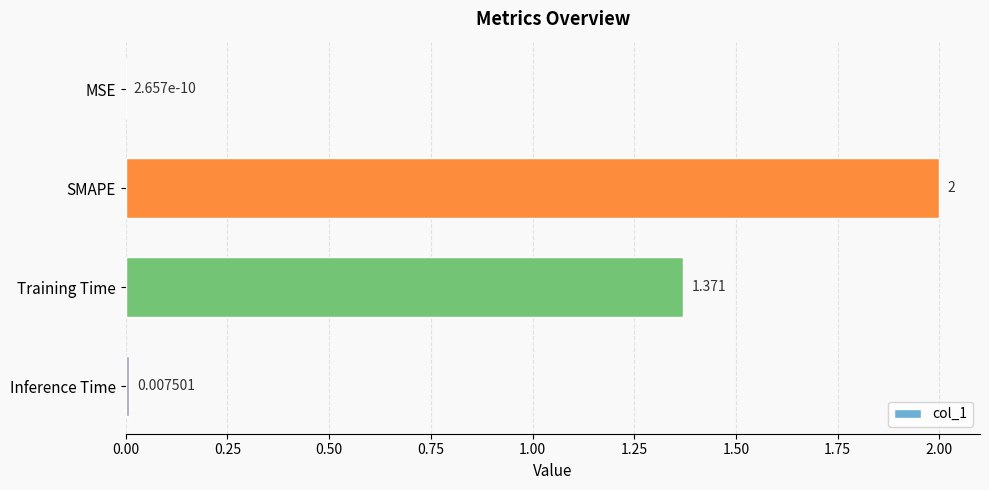

Which has a higher value, SMAPE or Inference Time?

SMAPE